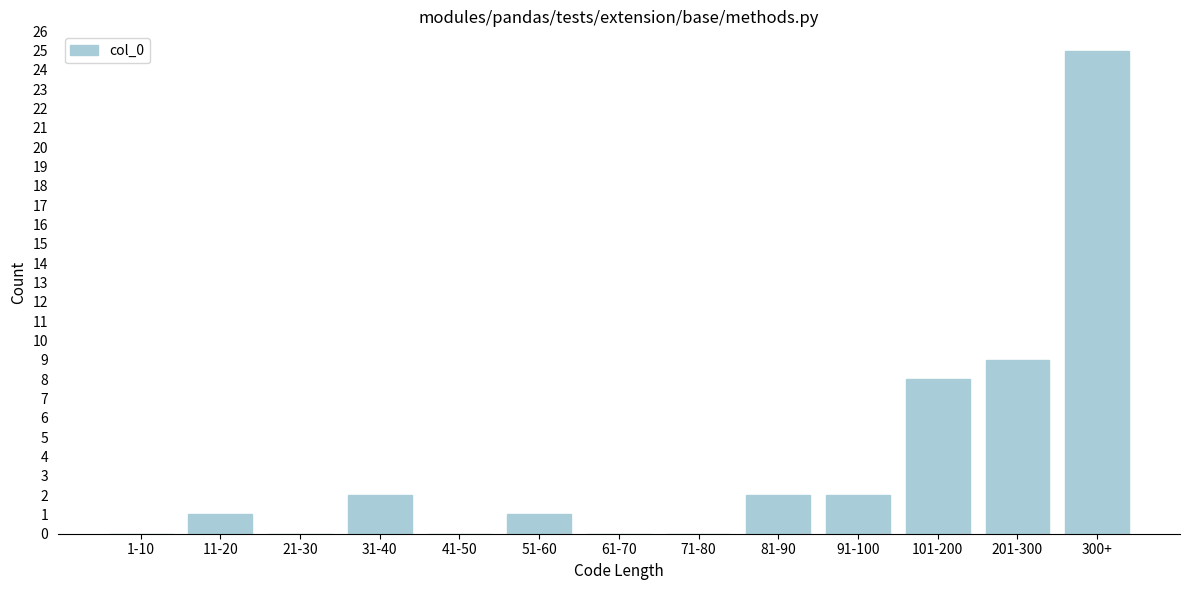

Reading right to left, what are all the values shown in this chart?

300+=25	201-300=9	101-200=8	91-100=2	81-90=2	71-80=0	61-70=0	51-60=1	41-50=0	31-40=2	21-30=0	11-20=1	1-10=0